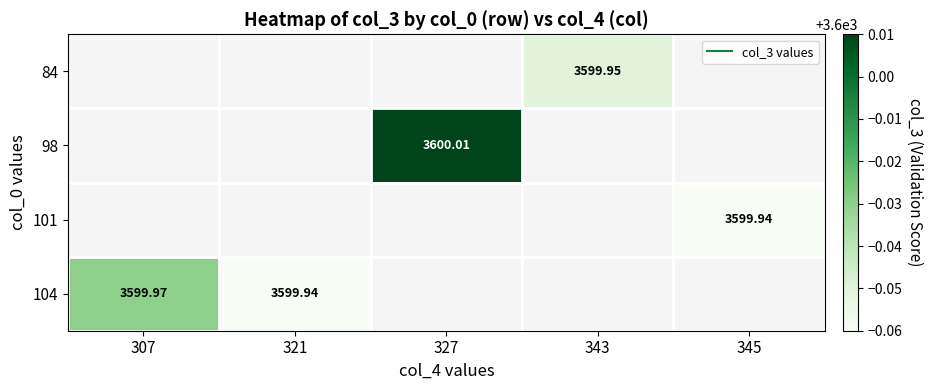

What is the minimum value shown in the chart?

3599.9